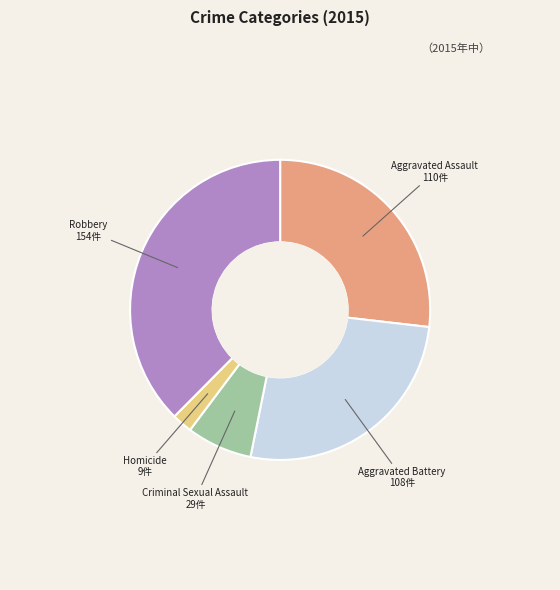

Count the number of slices in the pie.

5